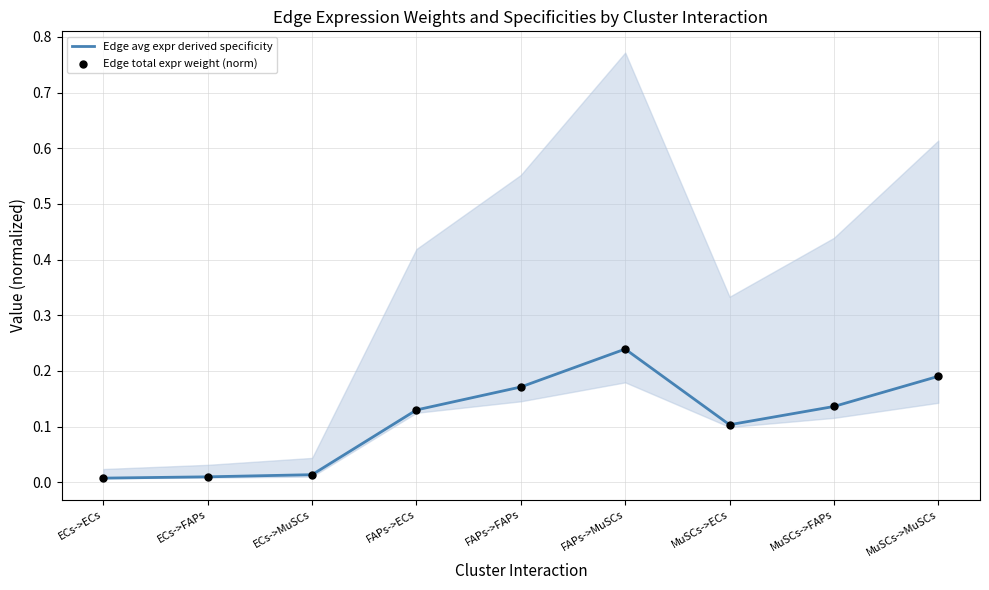

What is the total value across all series at FAPs->FAPs?

0.3